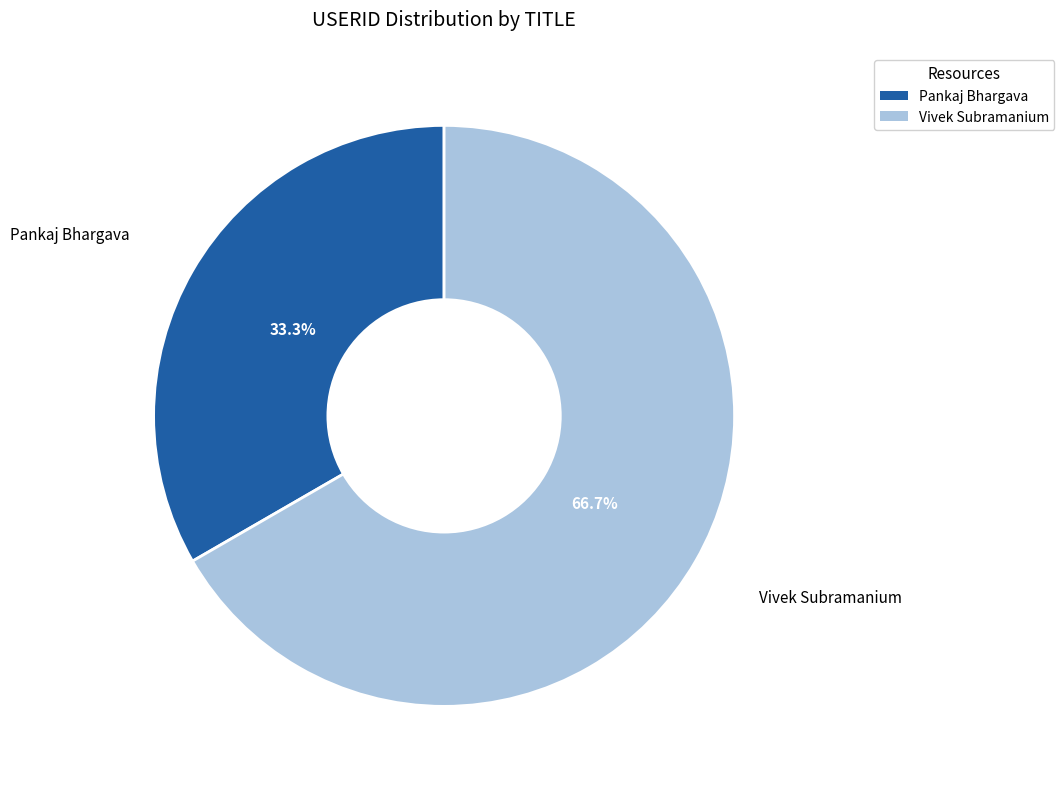

Rank the categories by value from highest to lowest.

Vivek Subramanium, Pankaj Bhargava